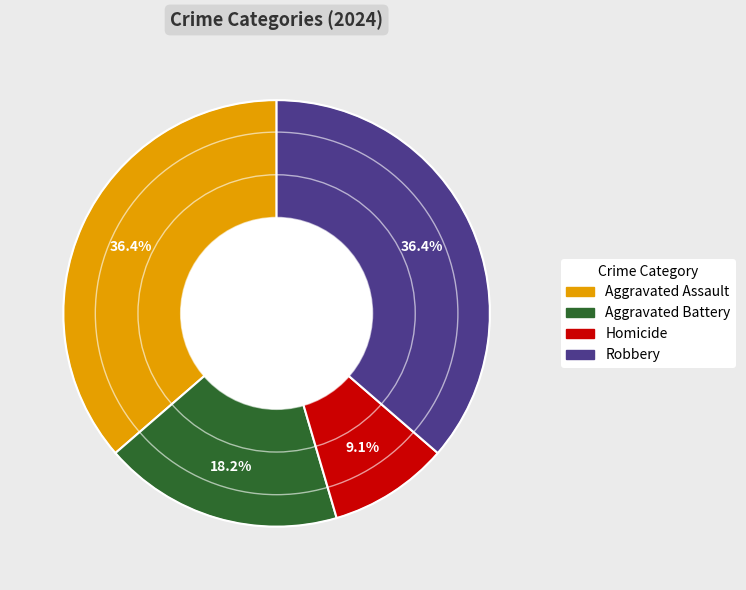

What is the ratio of the value at Robbery to the value at Aggravated Assault?

1.0